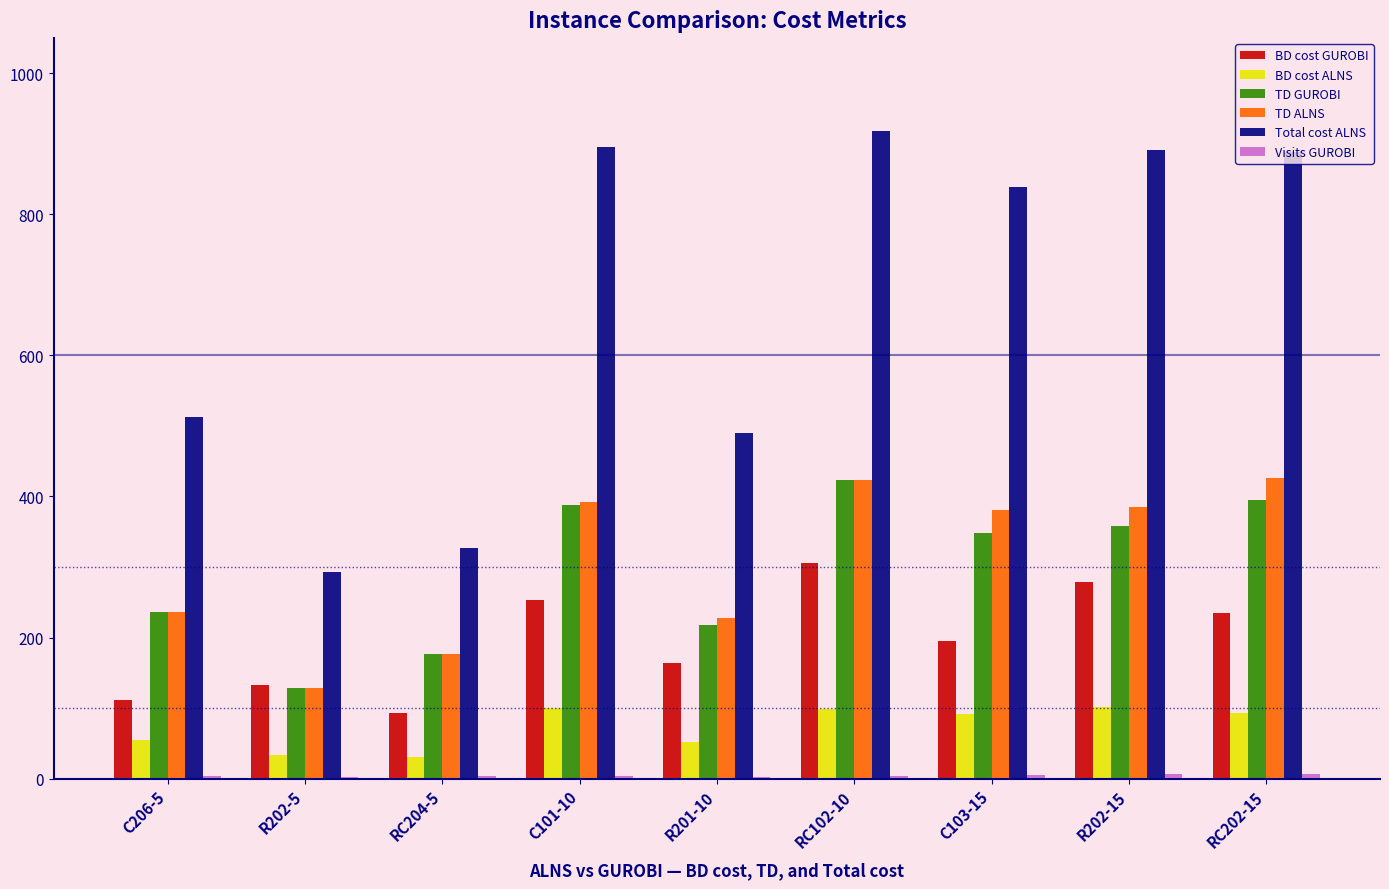

The value of TD GUROBI at RC102-10 is 423.5. True or false?

True